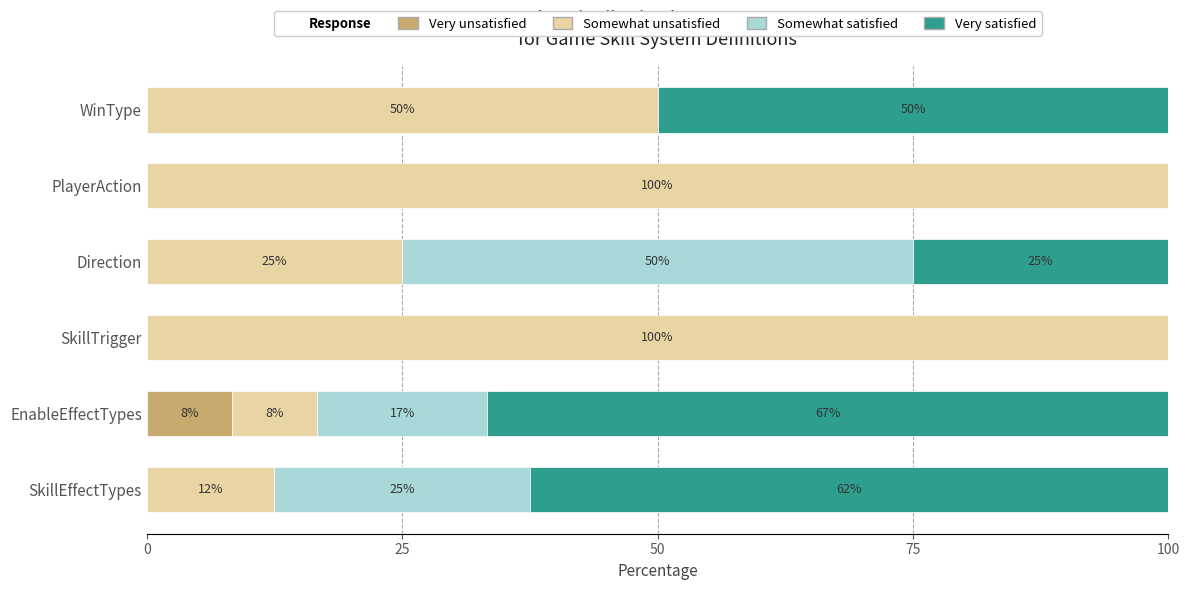

How many positive values does the Very unsatisfied series have?

1